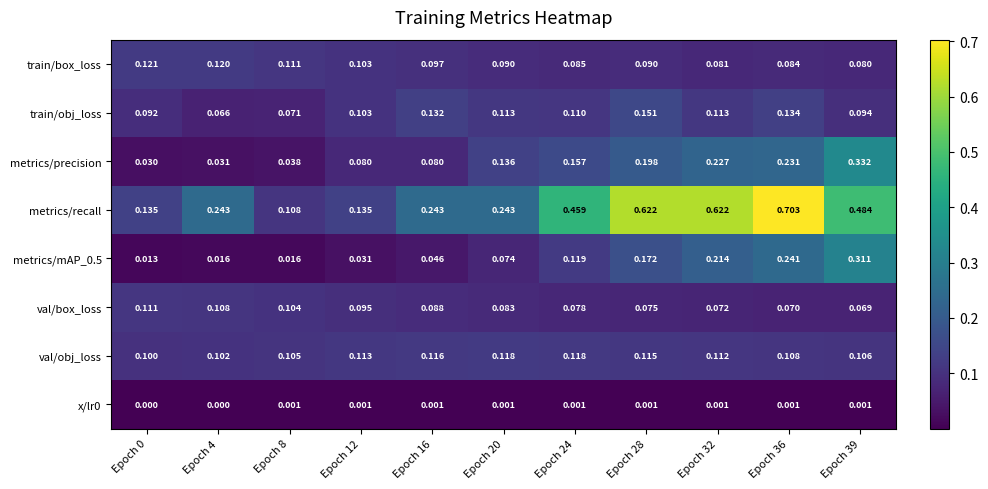

Is the value of metrics/mAP_0.5 at Epoch 32 greater than the value of metrics/recall at Epoch 0?

Yes